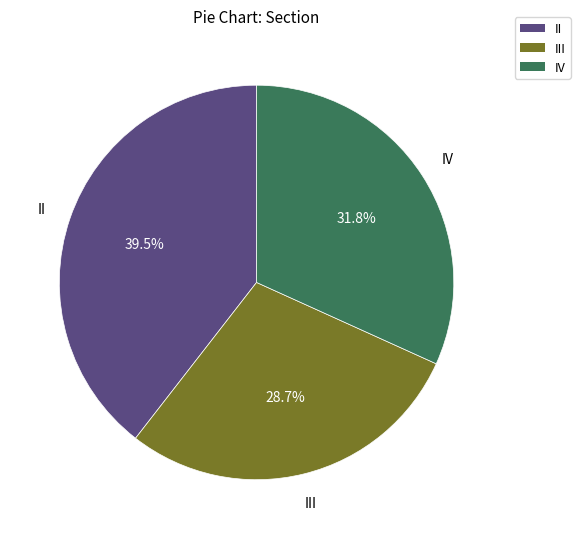

Rank the categories by value from highest to lowest.

II, IV, III